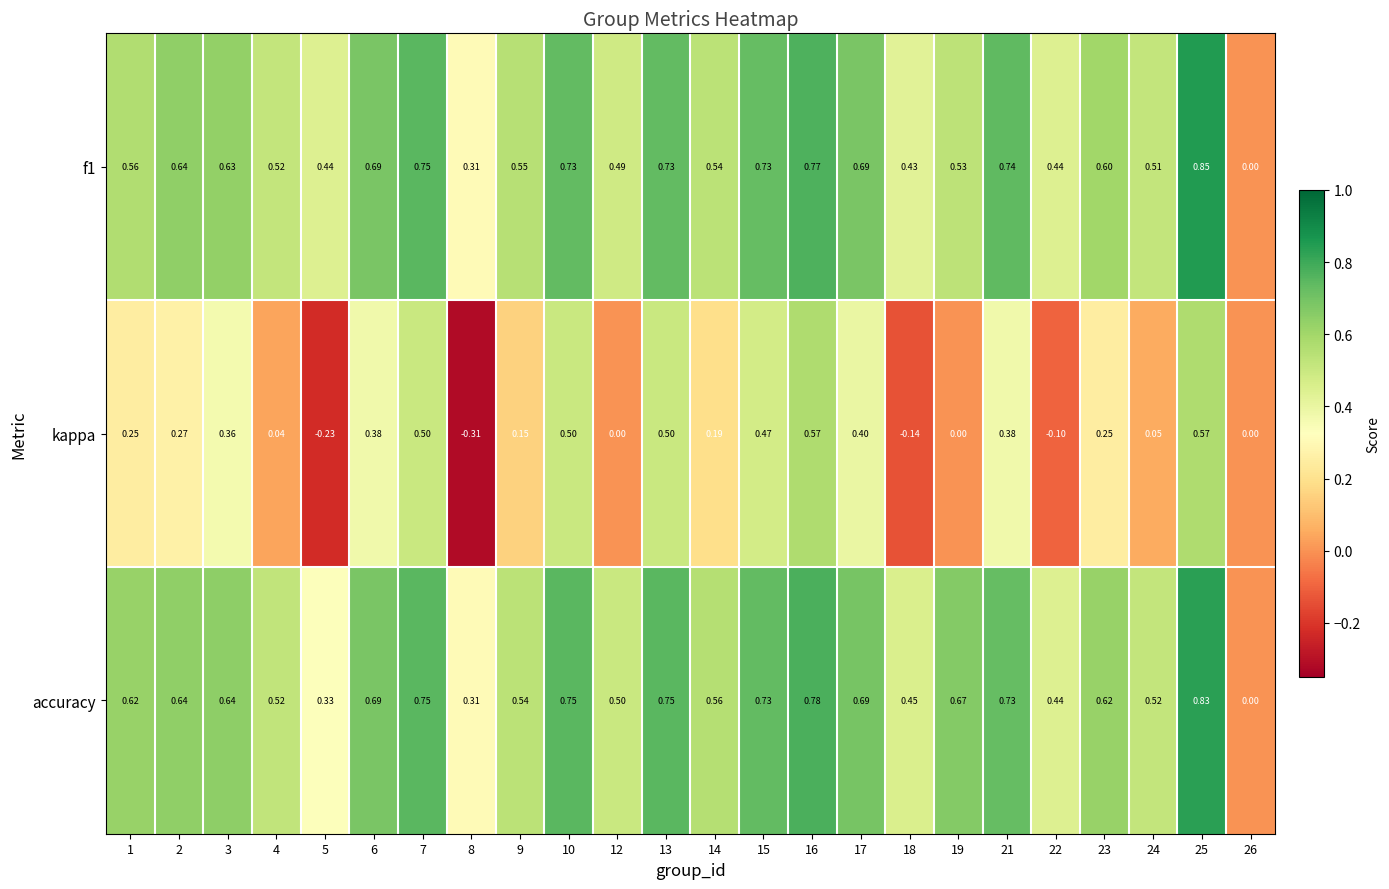

Which series has the largest range (max minus min)?

kappa